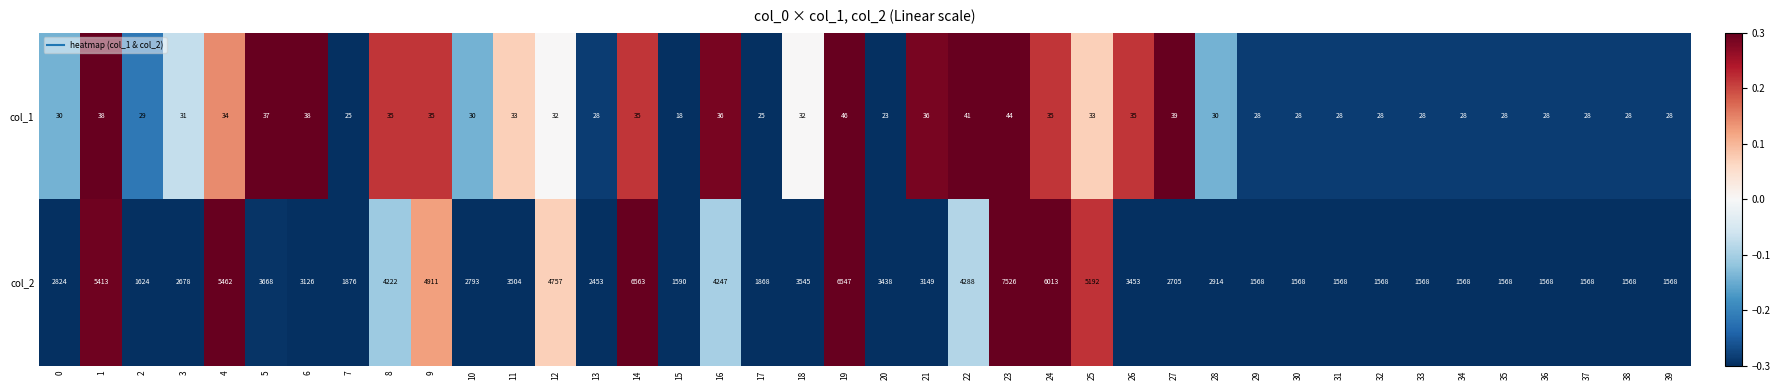

What is the difference between the maximum and second lowest values in the col_1 series?

23